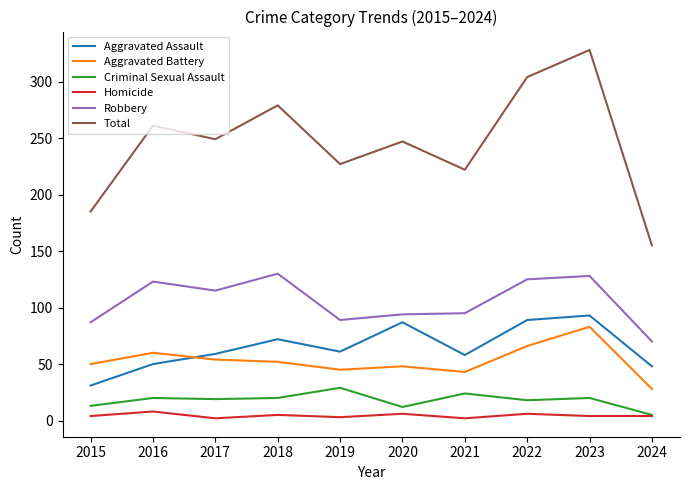

True or false: Homicide and Robbery intersect in this chart.

False